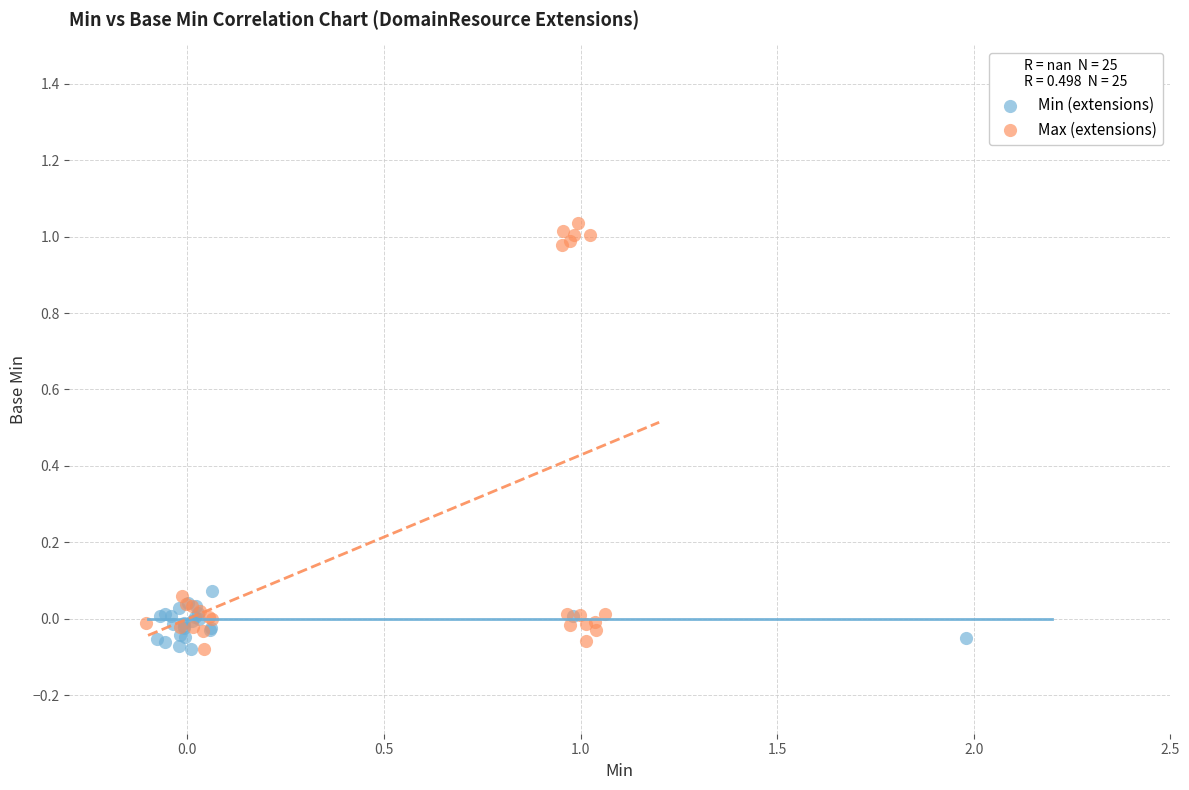

Which series has the largest Y range (max minus min)?

Max (extensions)